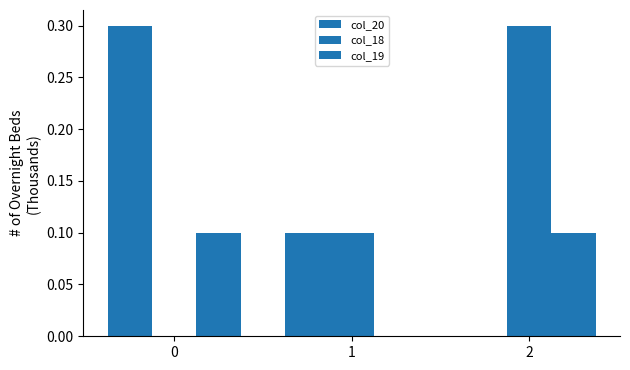

How many groups of bars are there?

3